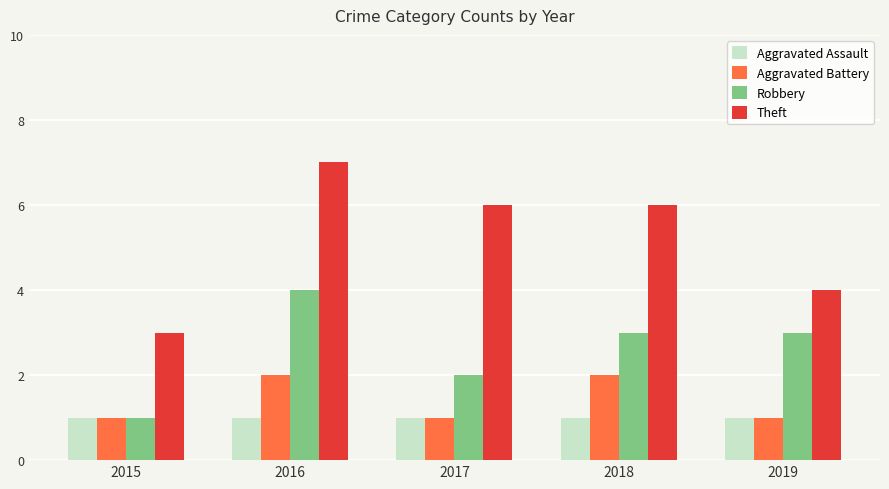

List the series in order of their peak value, highest first.

Theft, Robbery, Aggravated Battery, Aggravated Assault